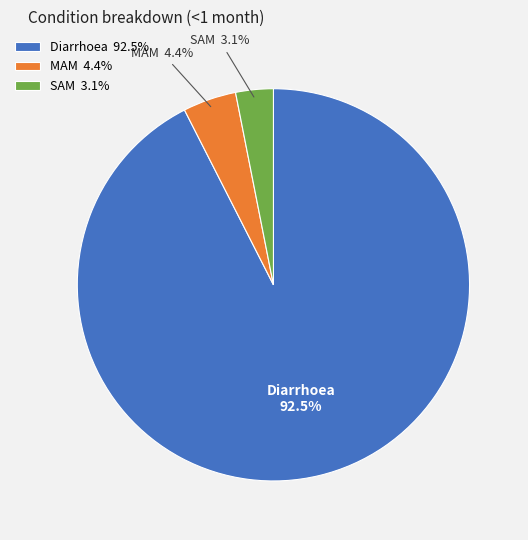

Which category accounts for the majority?

Diarrhoea